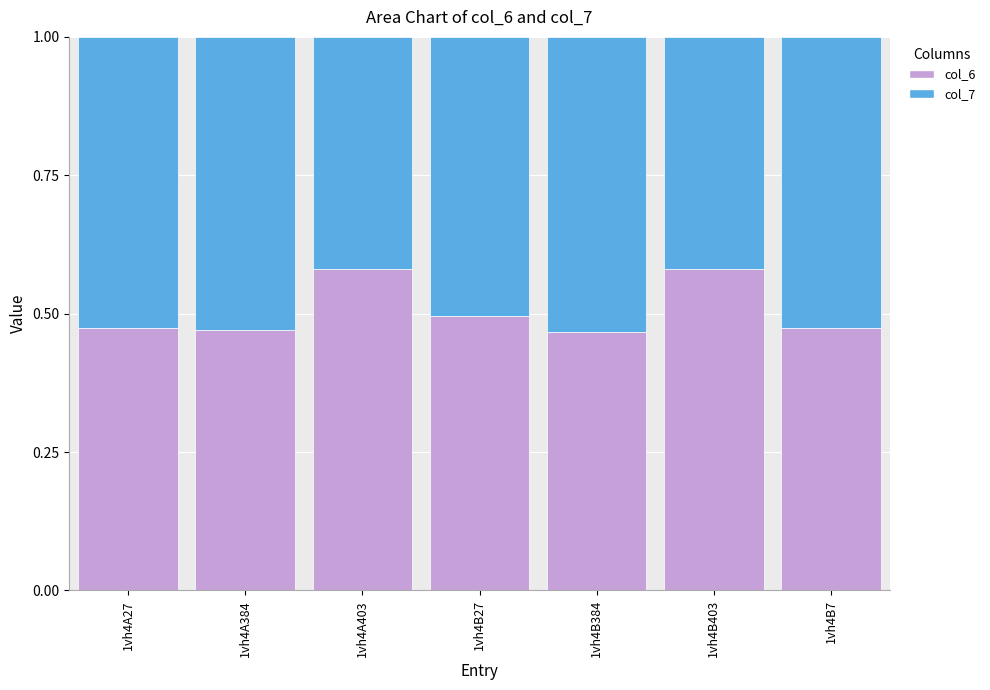

True or false: col_6 has a value of 0.8 at 1vh4A384.

False